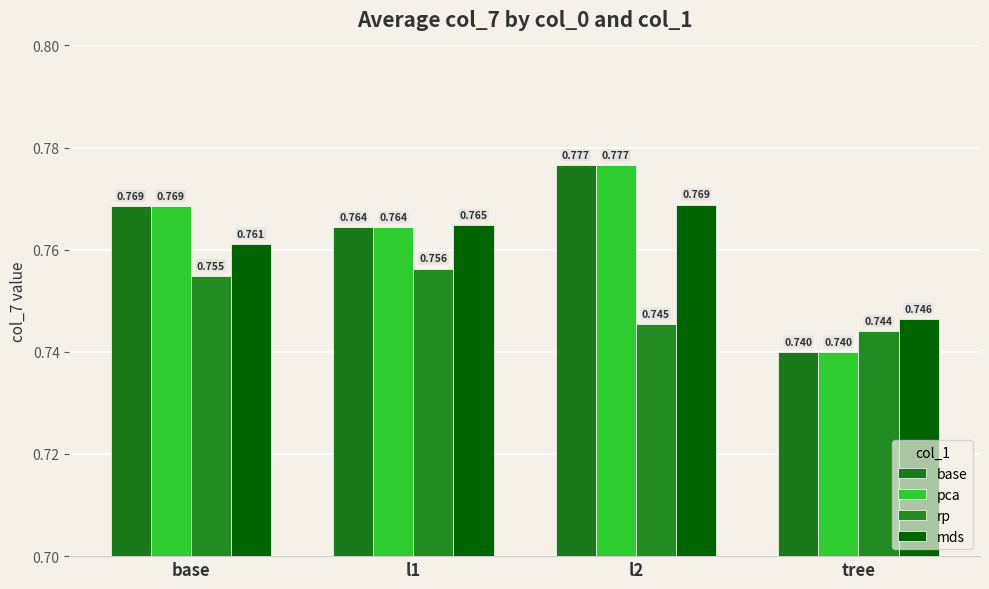

What is the label of the 4th bar from the right?

base